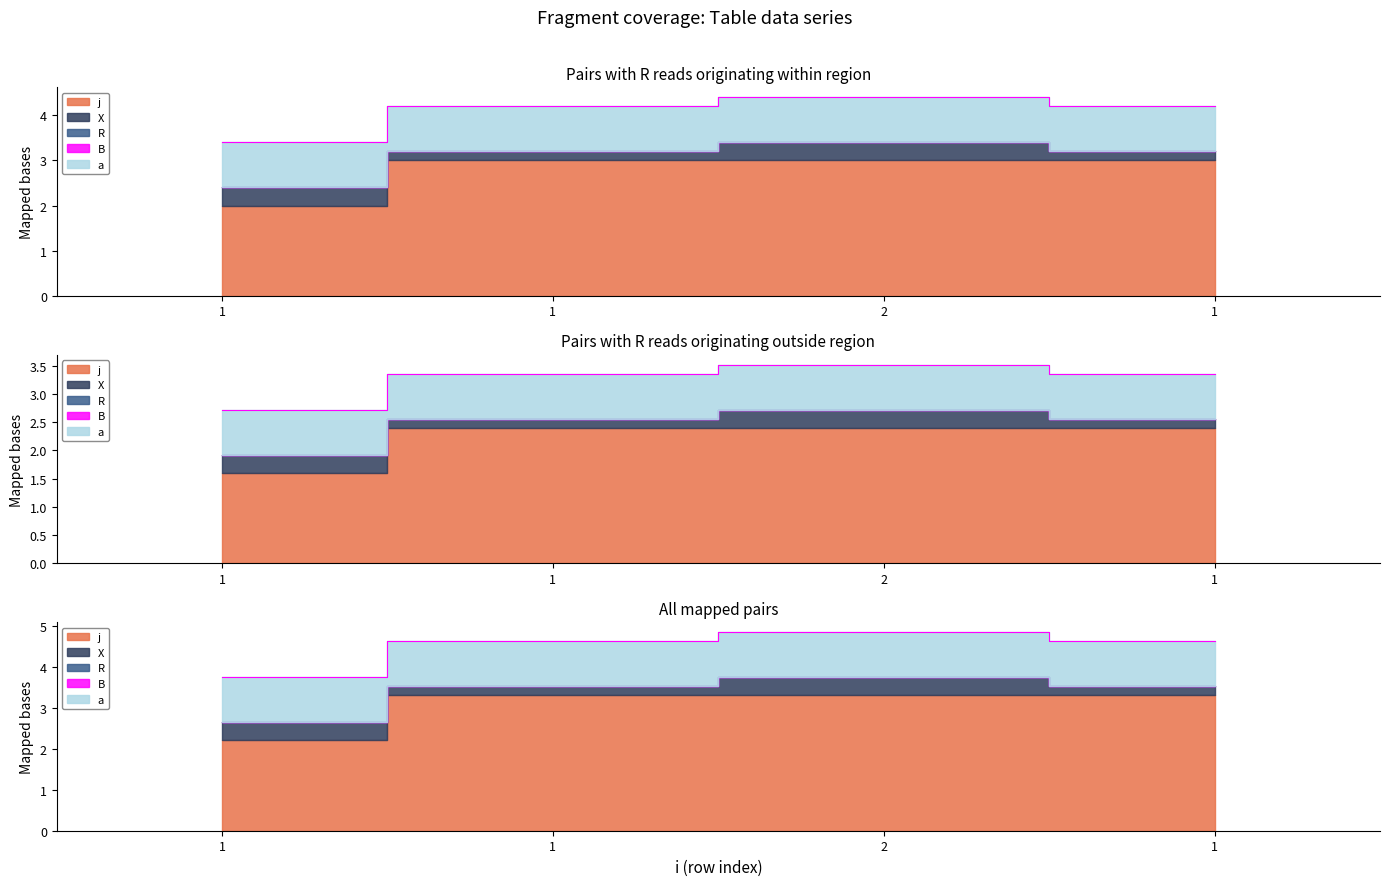

How many interior local peaks (higher than both neighbors) does the data have?

1